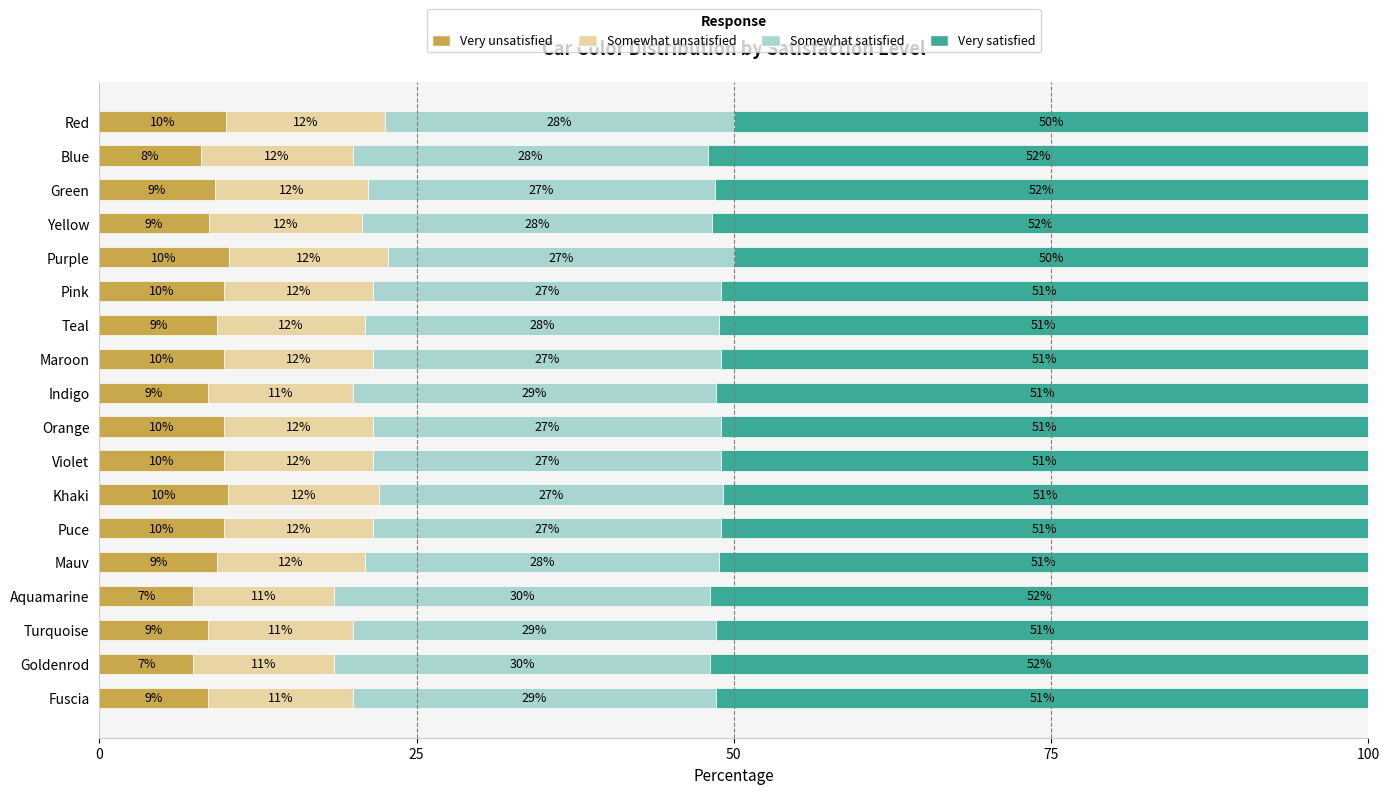

What value does the Very unsatisfied series have at Goldenrod?

7.4